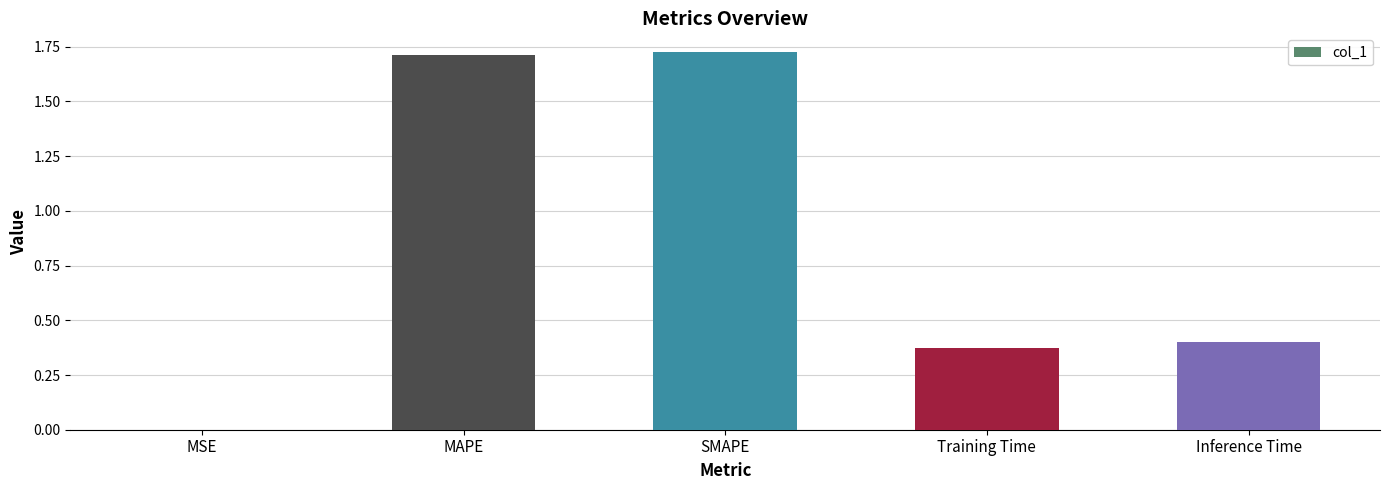

What is the sum of the values at SMAPE and Inference Time?

2.1